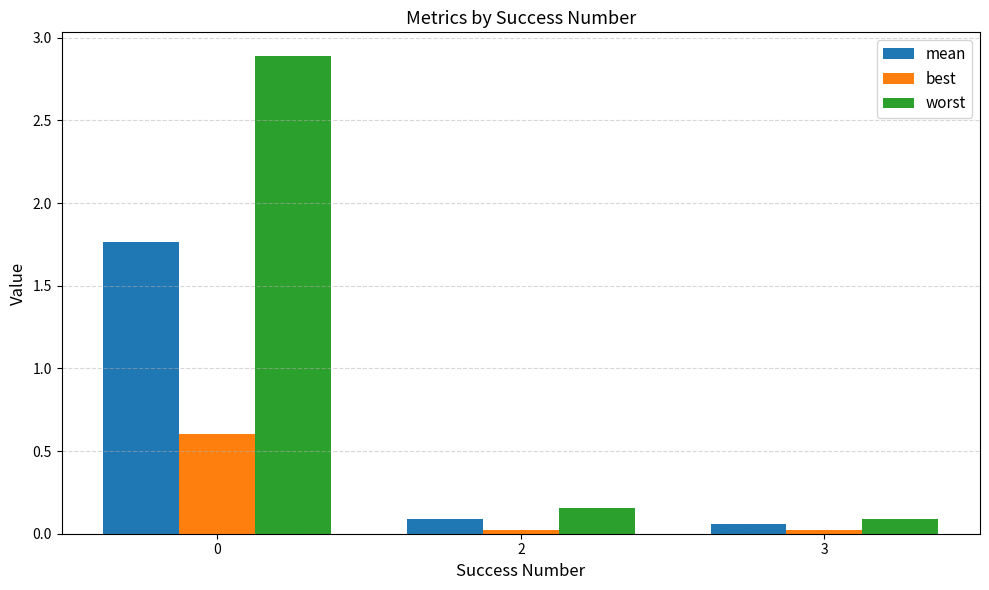

List the series in order of their peak value, highest first.

worst, mean, best